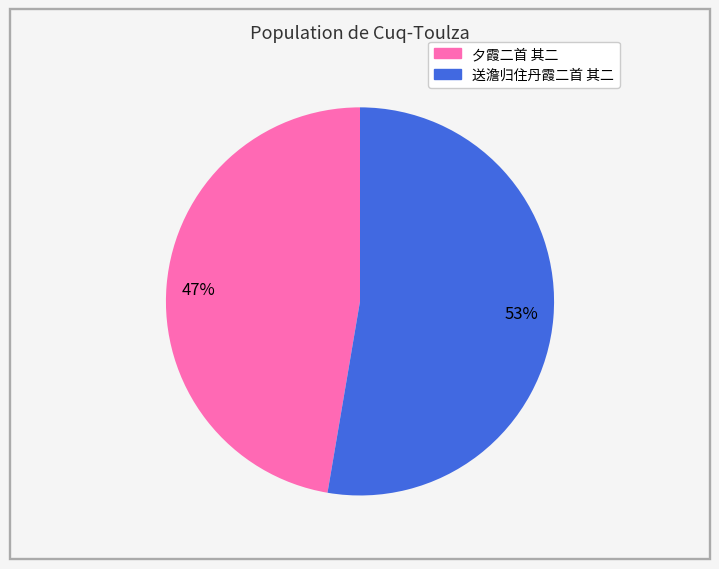

Which category accounts for the majority?

53%